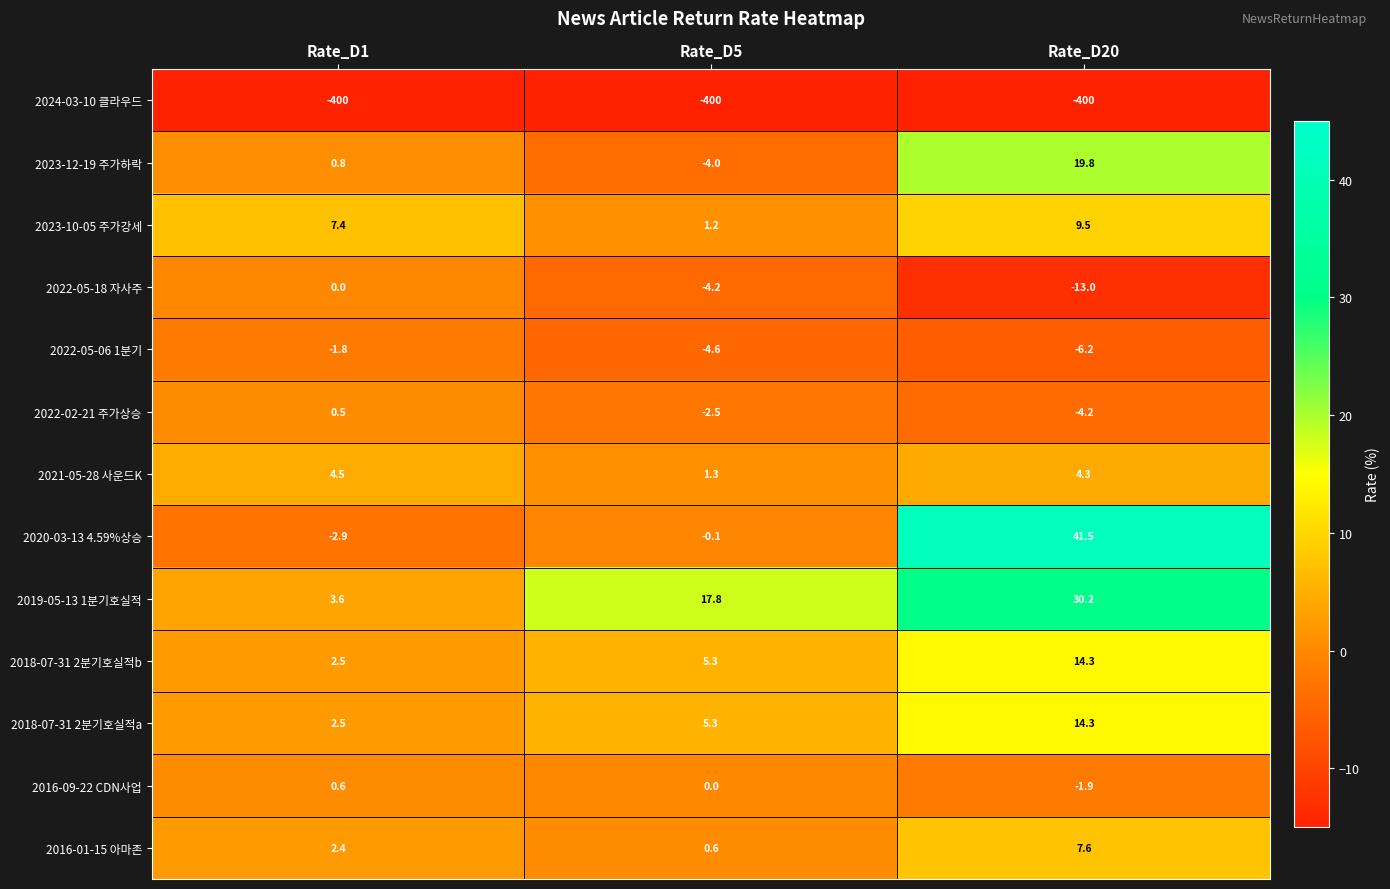

Which series changed the most between Rate_D1 and Rate_D20?

2020-03-13 4.59%상승